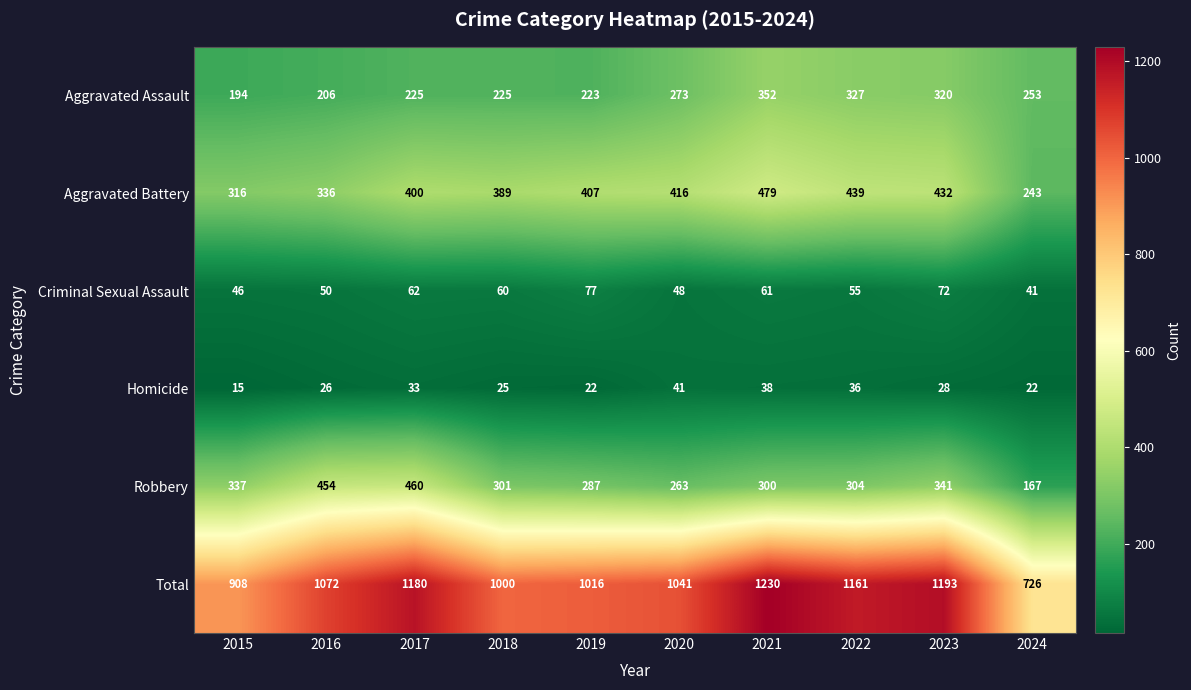

The Total series shows 2177 at 2021. True or false?

False